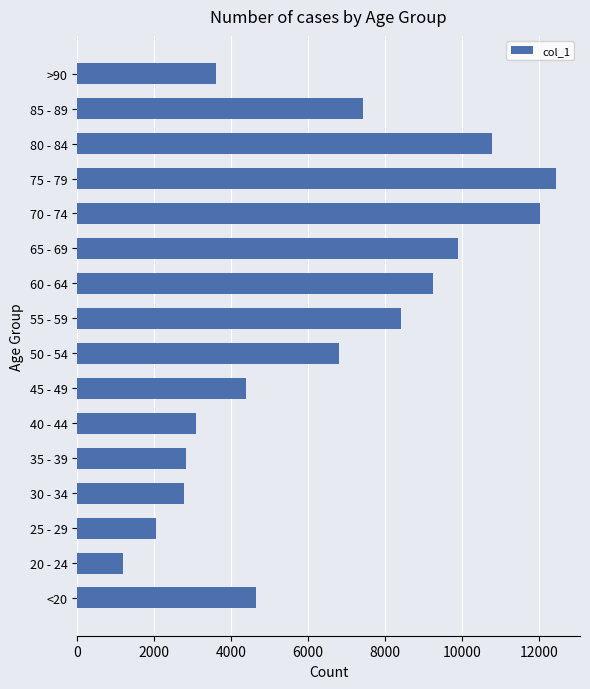

What is the difference between the maximum and minimum values?

11243